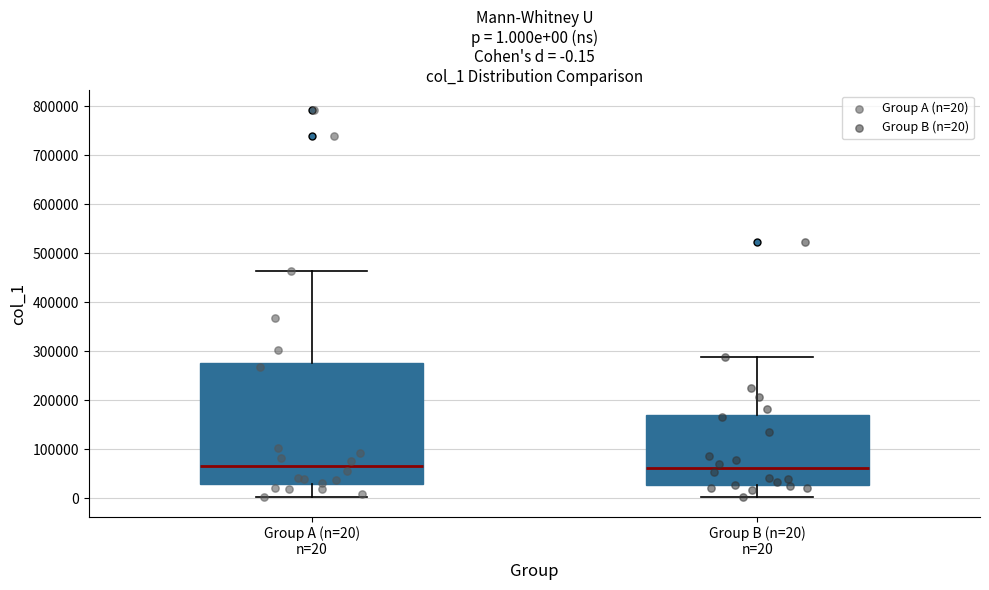

Which box is the tallest, from its lower edge to its upper edge?

Group A (n=20) n=20